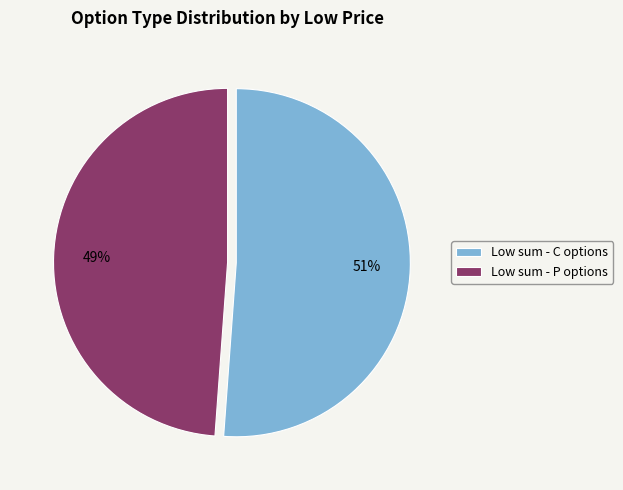

To the nearest percent, what is the average slice percentage?

50%